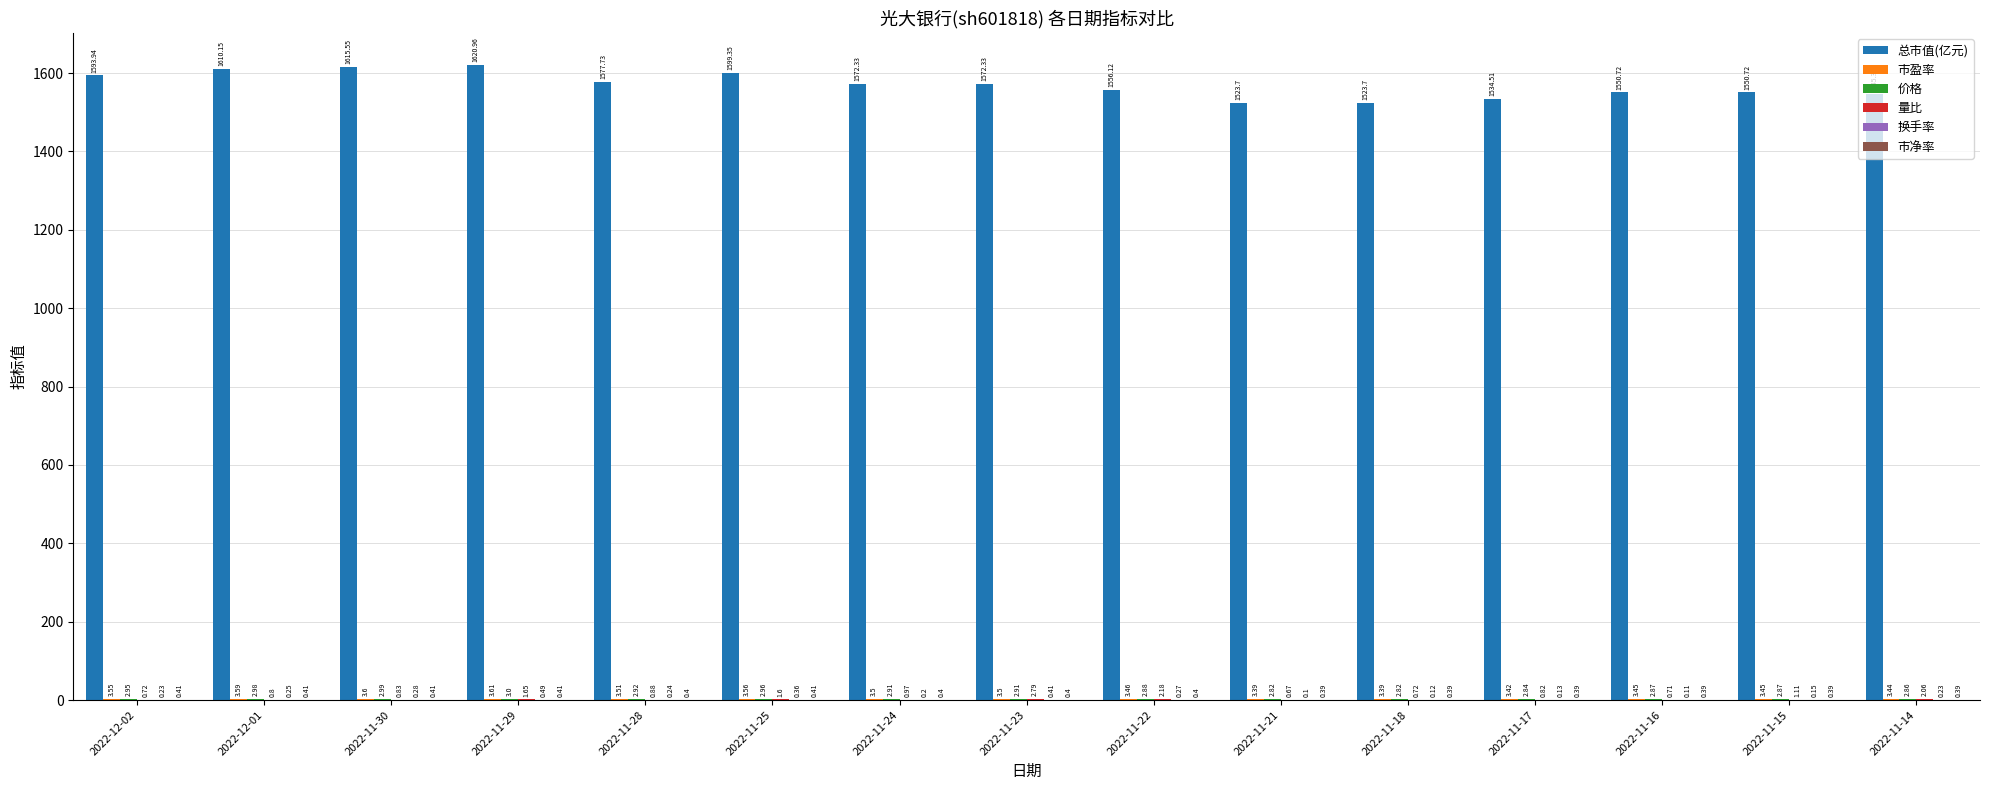

What is the total value across all series at 2022-12-01?

1618.2